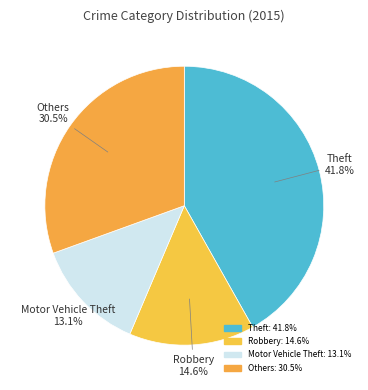

How many slices are in this pie chart?

4